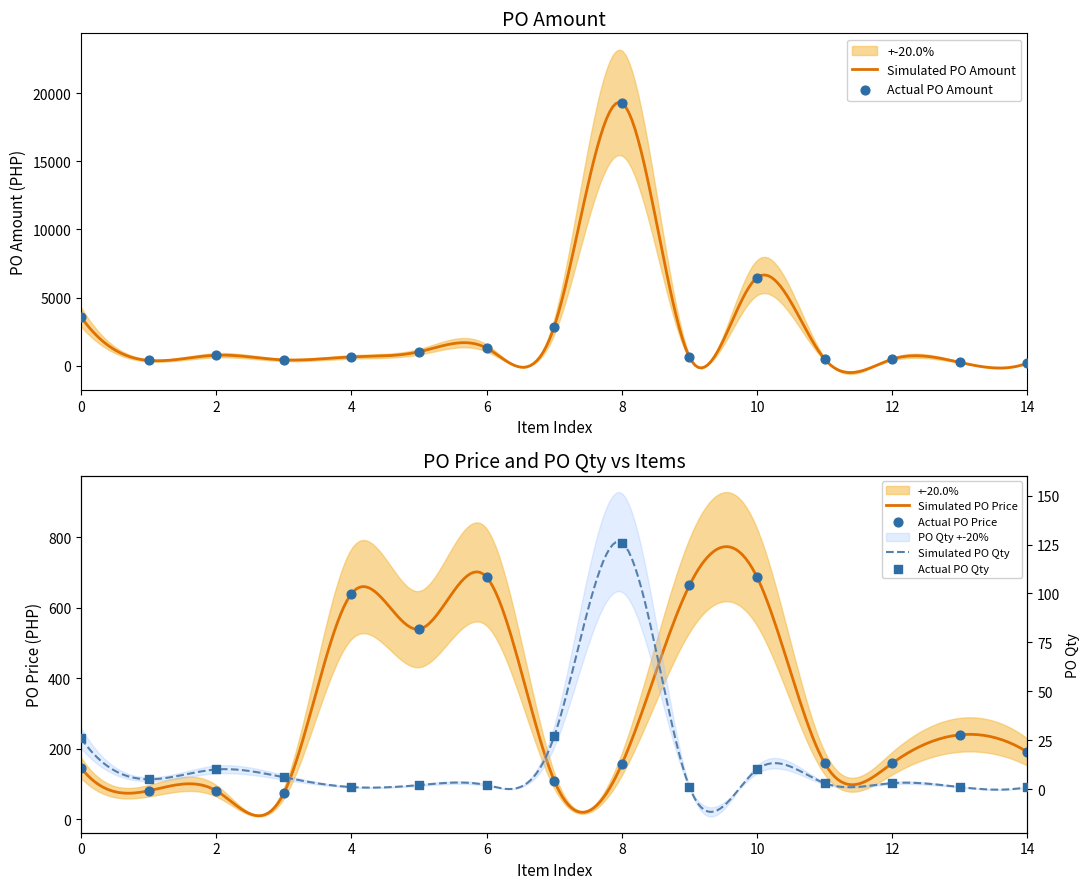

Which series has the largest total across all categories?

PO Amount